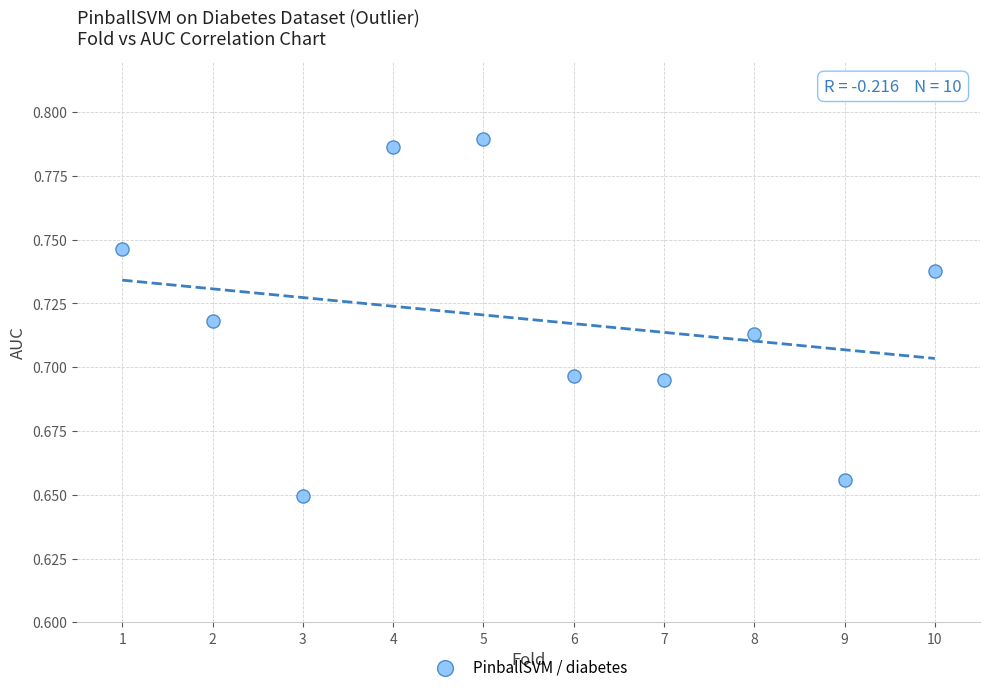

What is the range of X values (max minus min)?

9.0